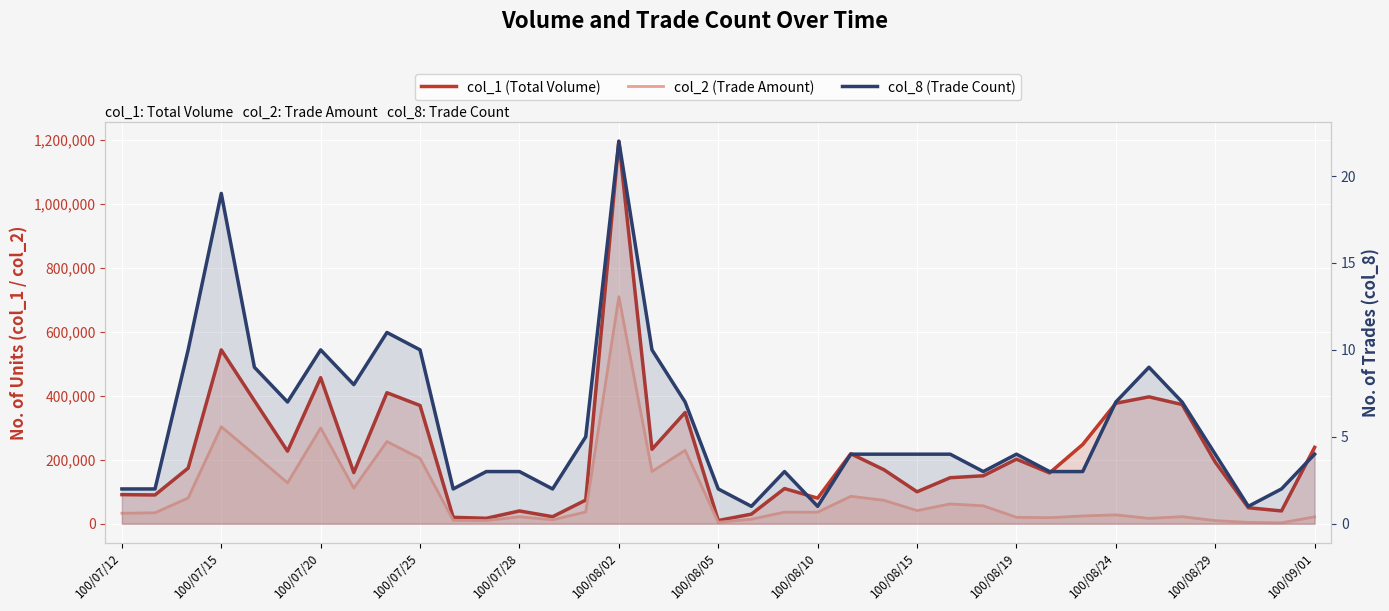

How many interior local valleys does the col_2 (Trade Amount) series have?

11